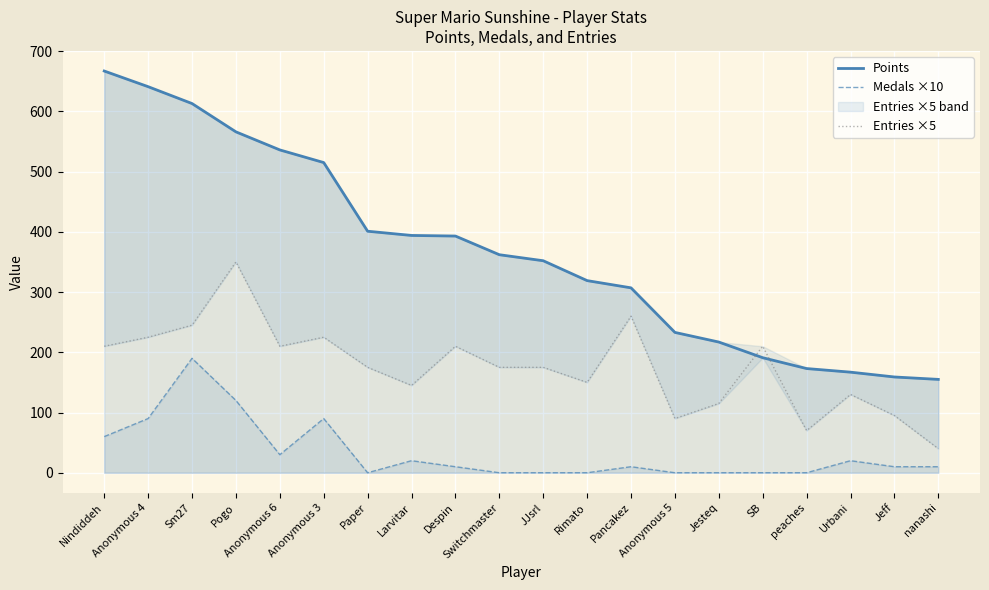

What is the label of the 13th point from the right?

Larvitar